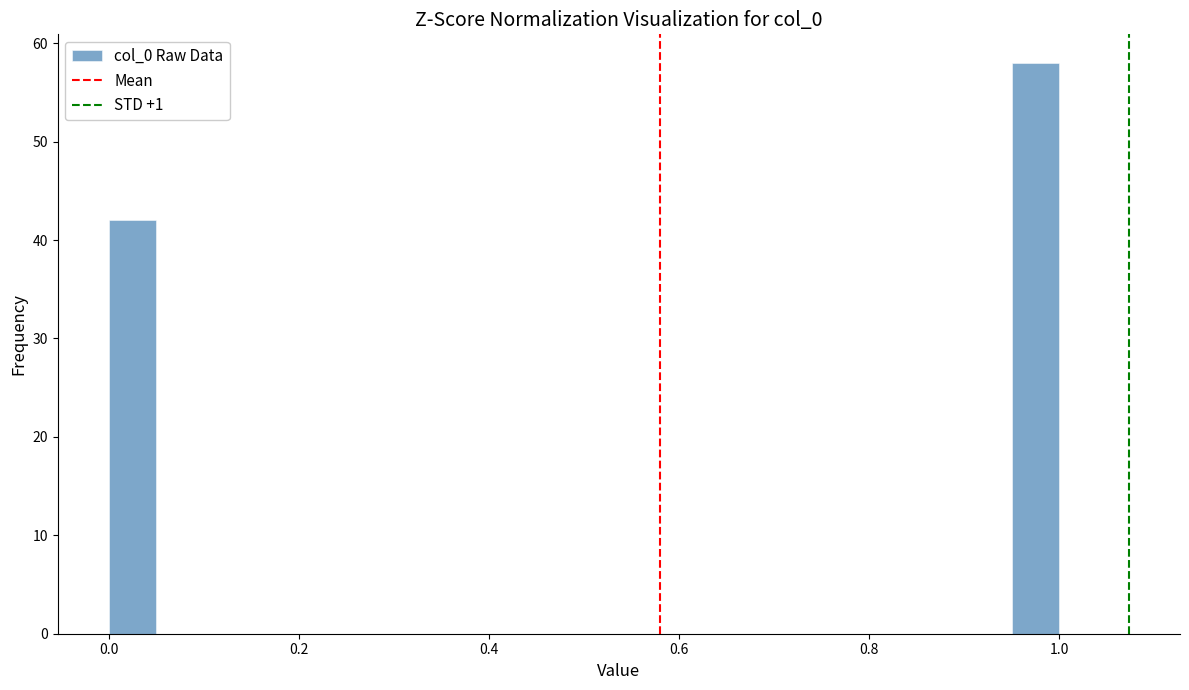

Read against the x-axis, roughly where is the centre of the tallest bar?

0.98